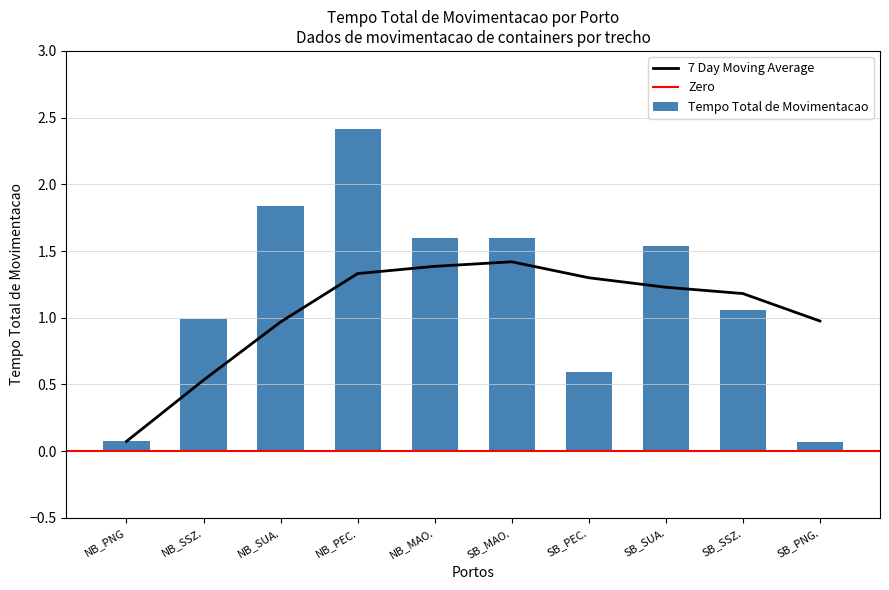

Which label corresponds to the largest value in the chart?

NB_PEC.